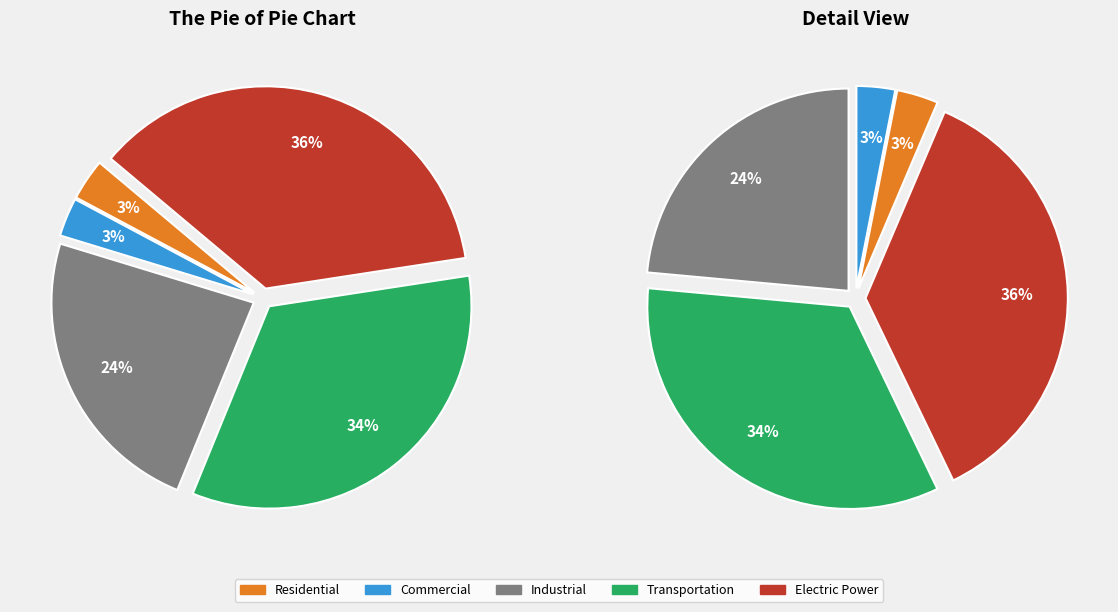

What is the smallest slice in the pie chart?

Commercial